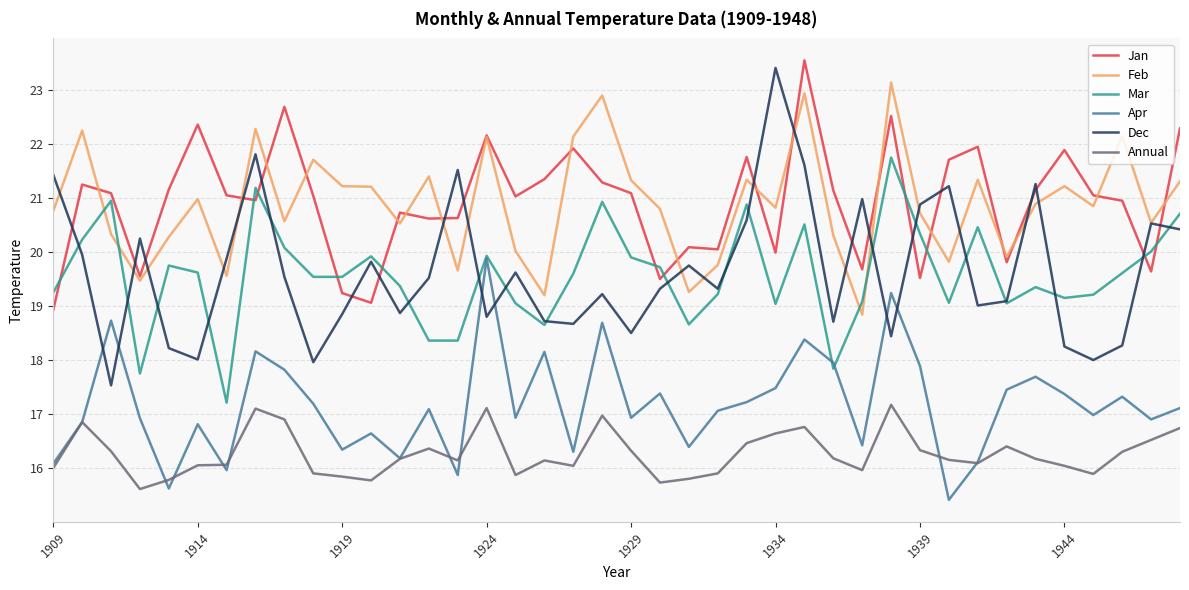

What is the minimum value for Apr?

15.4